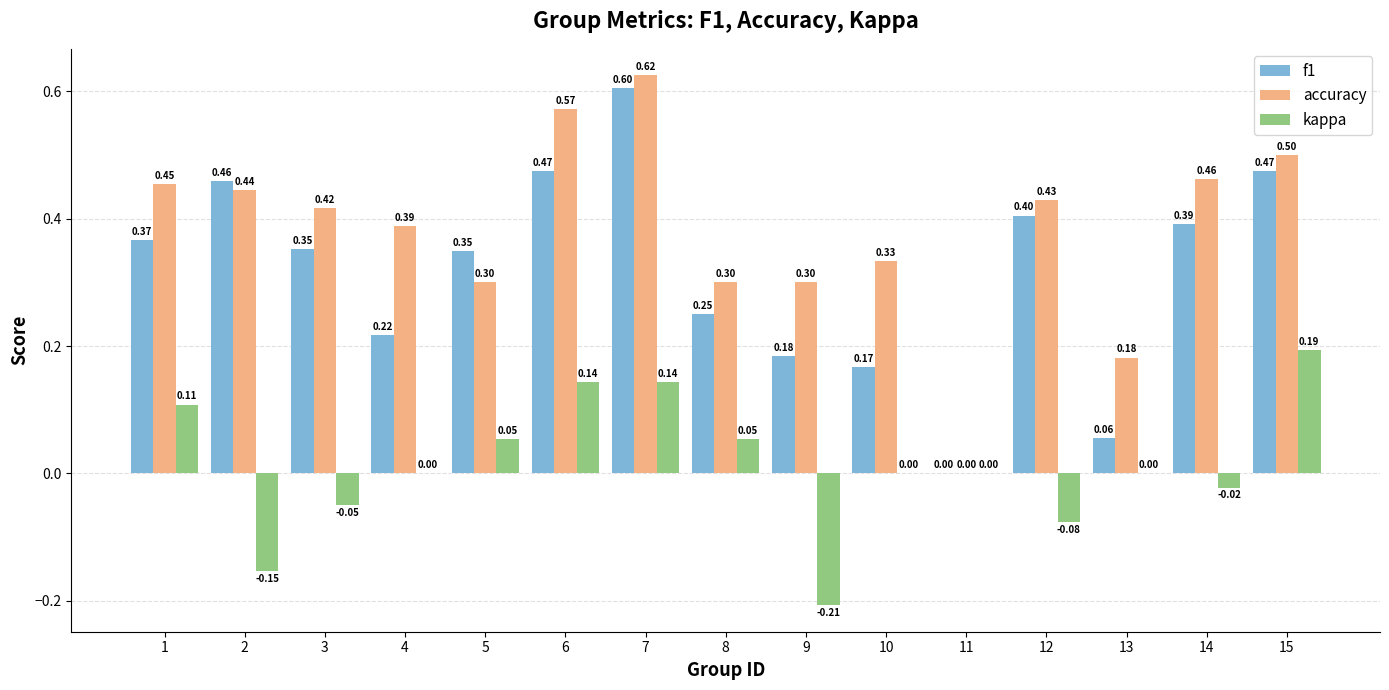

What is the total value across all series at 3?

0.7